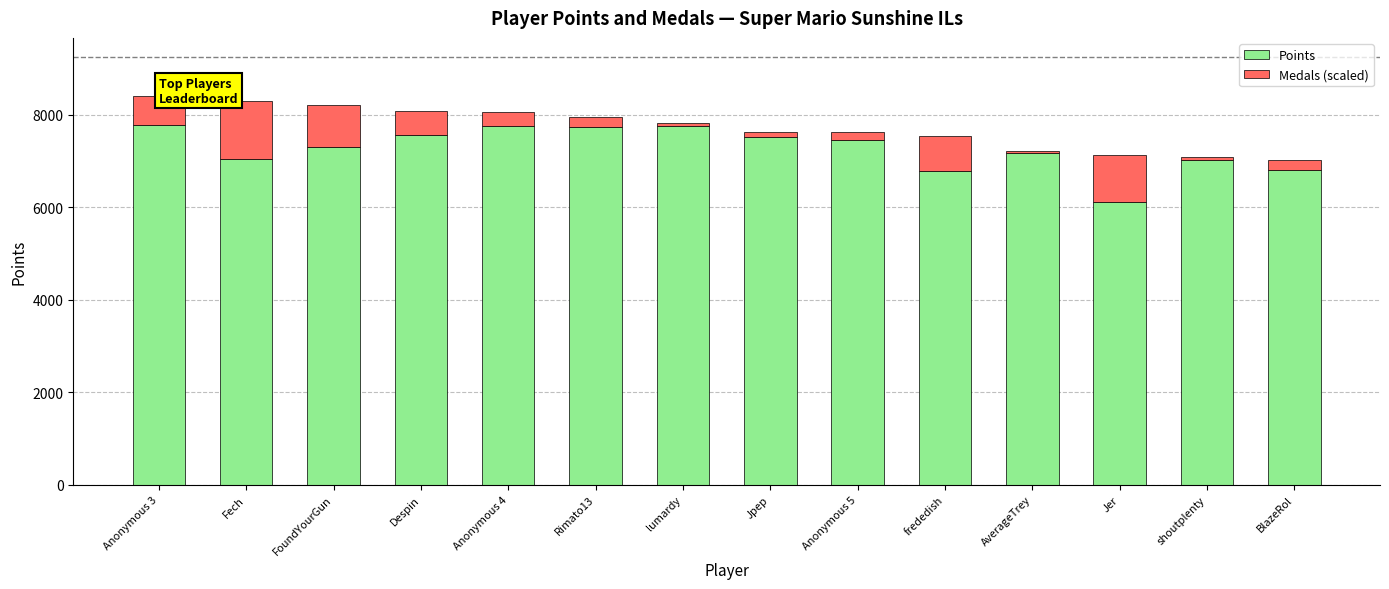

What is the minimum value for Points?

6108.4